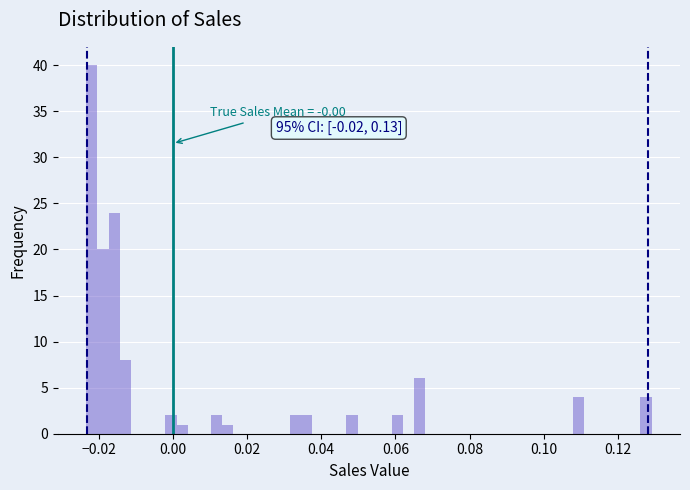

Around what value on the x-axis is the tallest bar? Give the approximate position of its centre, as read against the axis.

-0.022